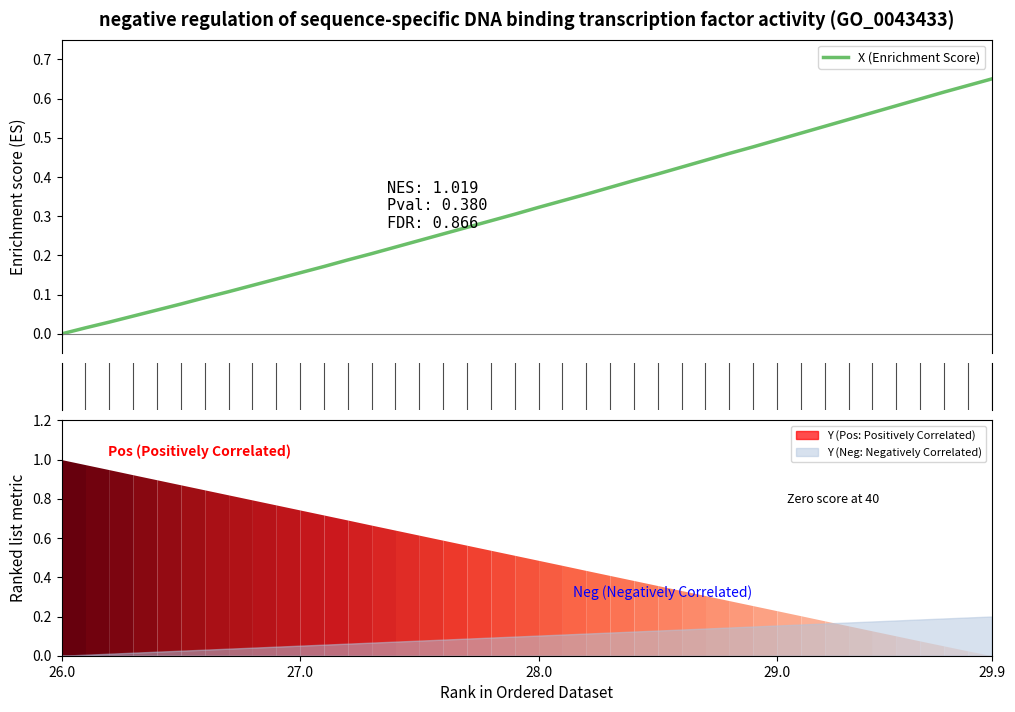

What is the difference between the maximum and minimum values?

0.7